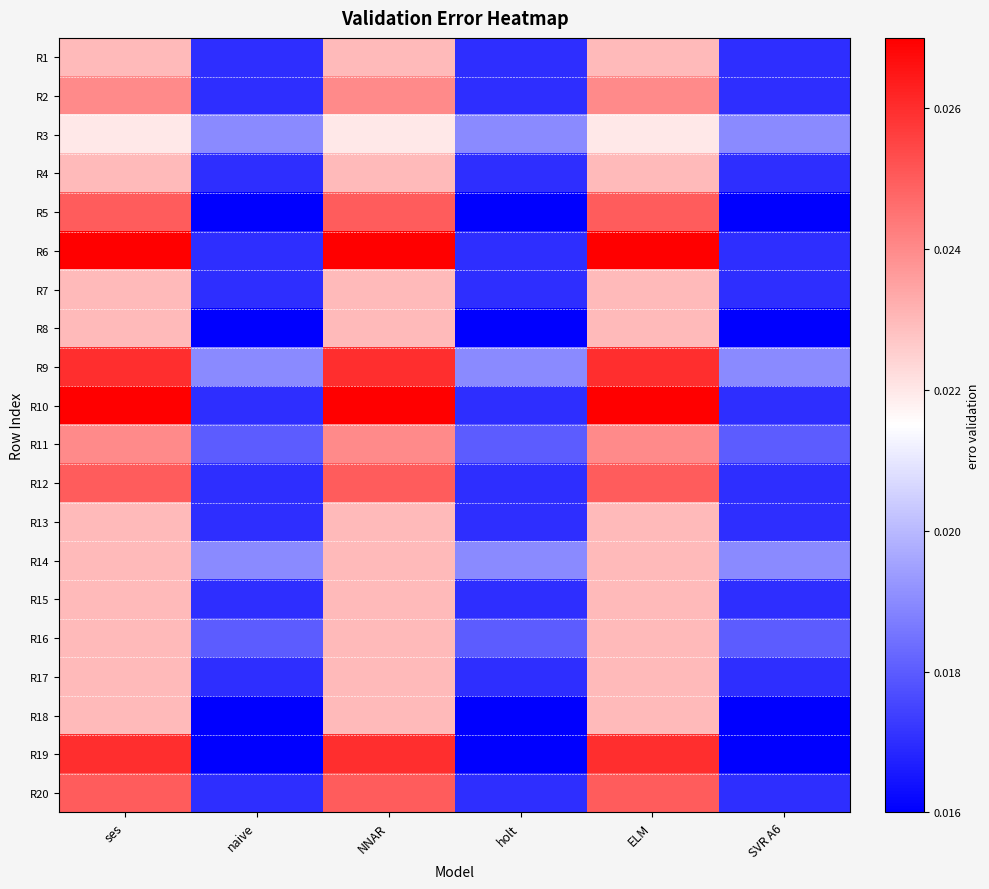

Rank the series by their maximum value, from lowest to highest.

R3, R1, R4, R7, R8, R13, R14, R15, R16, R17, R18, R2, R11, R5, R12, R20, R9, R19, R6, R10